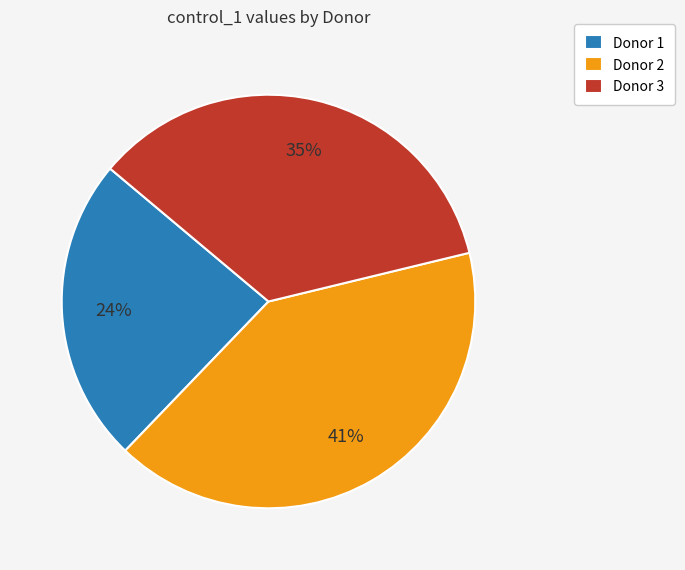

Is there a majority slice in this chart?

No